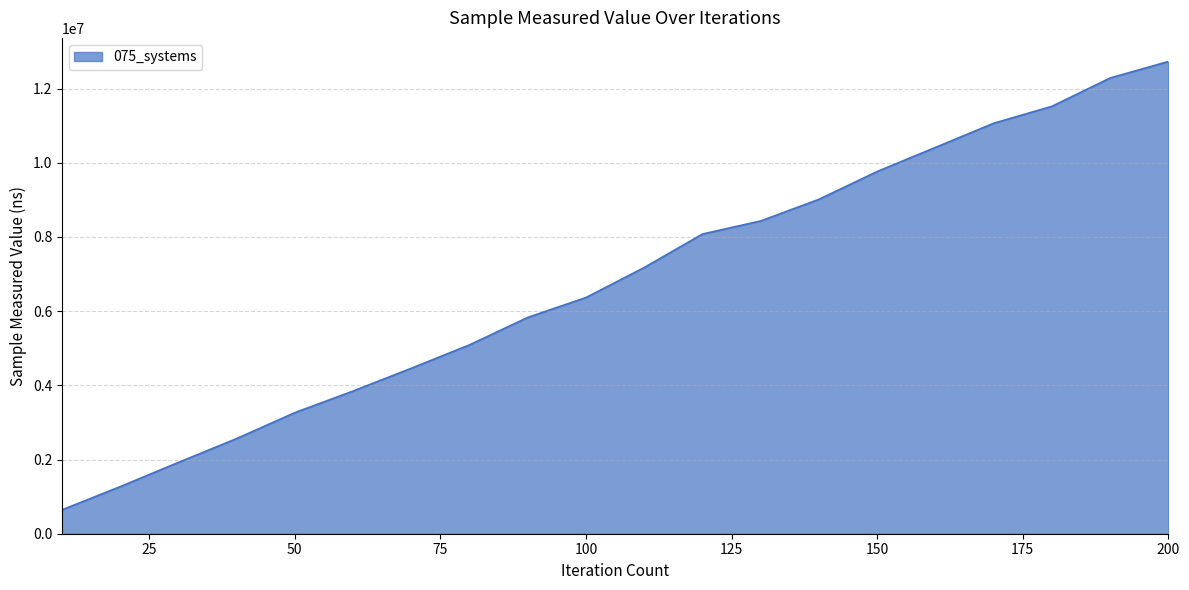

Count the number of categories in the chart.

20